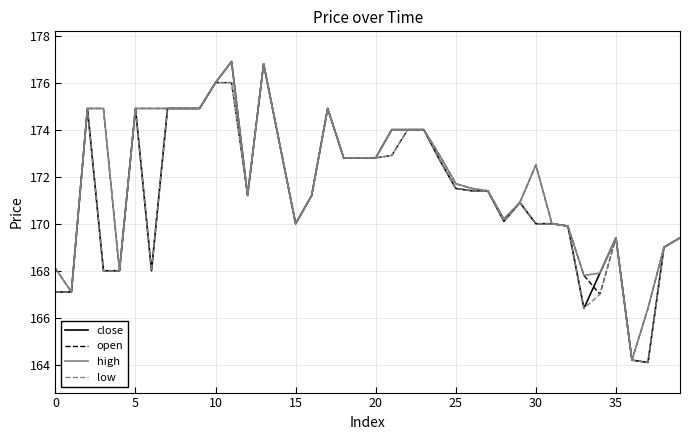

What is the minimum value for low?

164.1